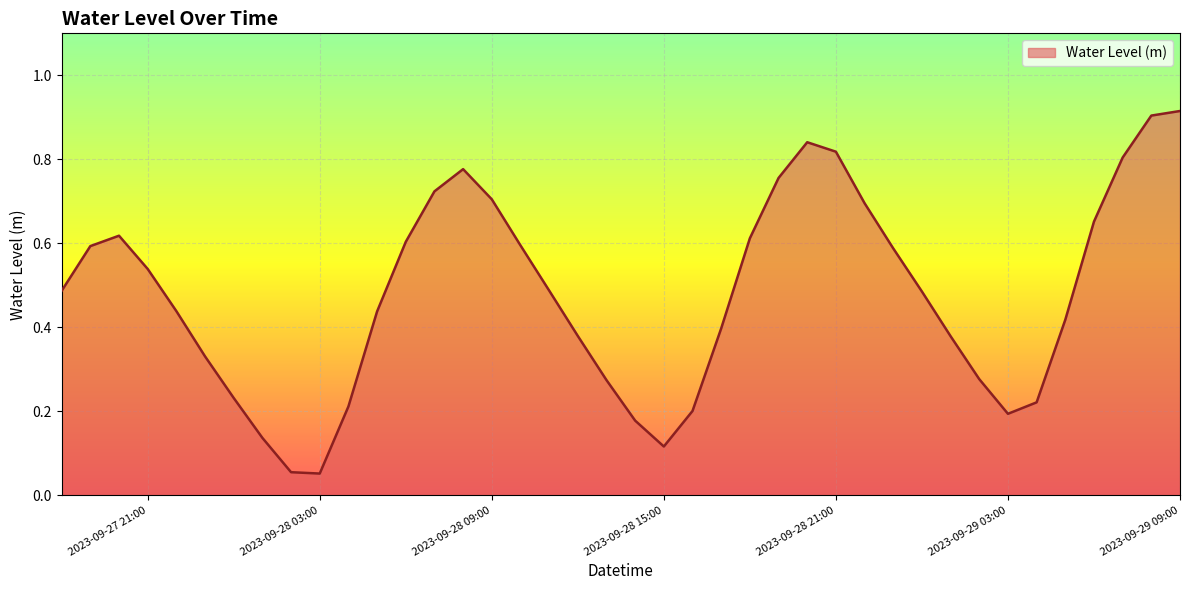

How many lines are shown in the chart?

1